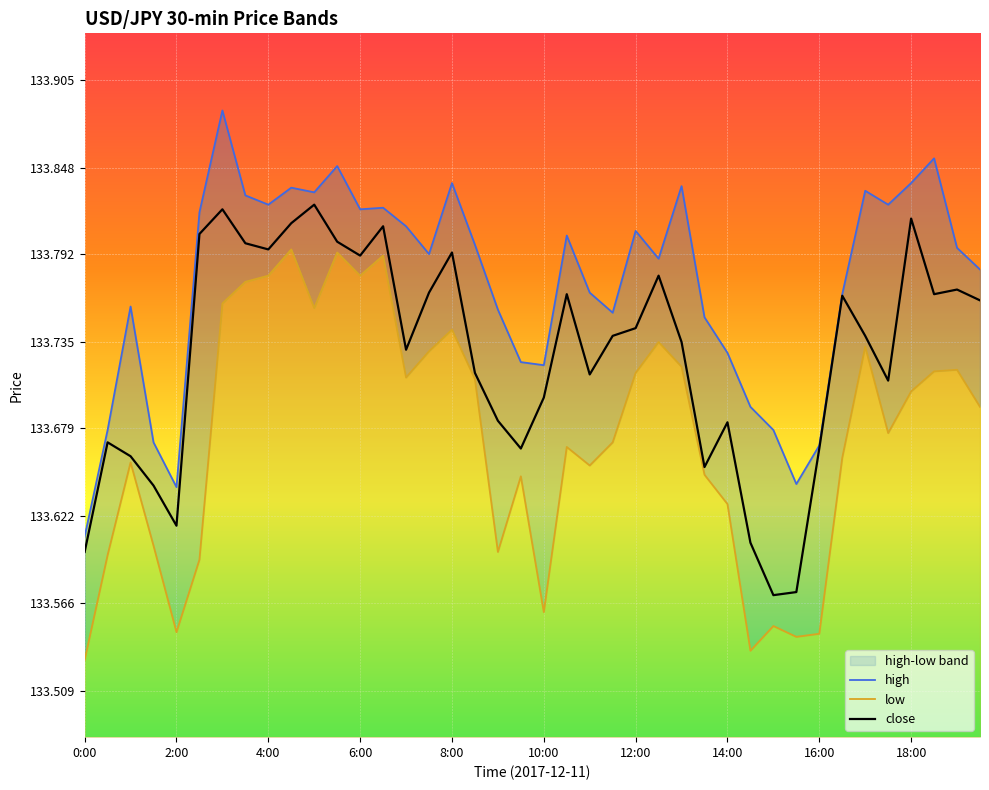

True or false: close and low cross at least once.

False